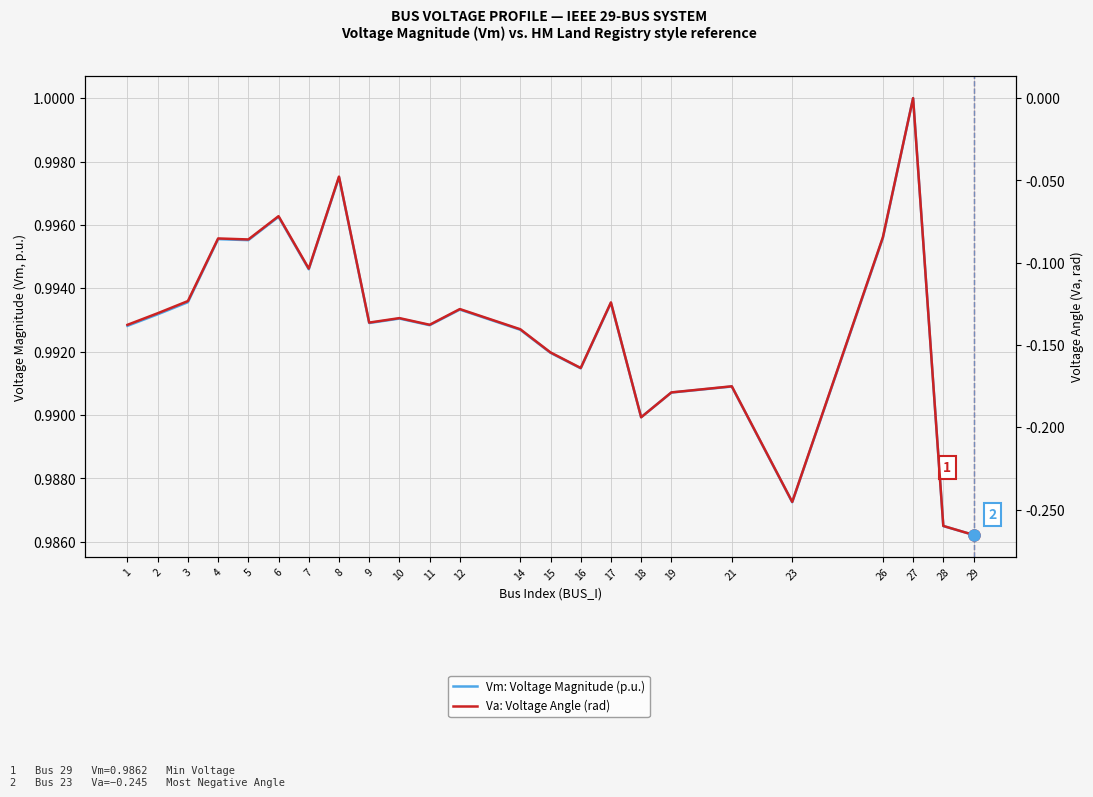

True or false: Va: Voltage Angle (rad) has more than 2 points higher than both neighbors.

True